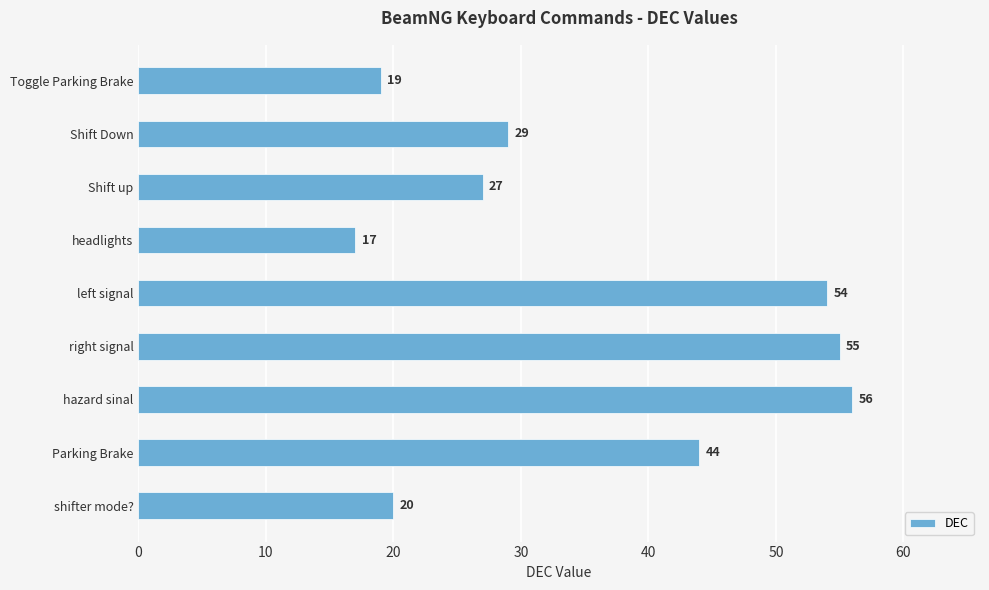

Which has a higher value, Parking Brake or left signal?

left signal